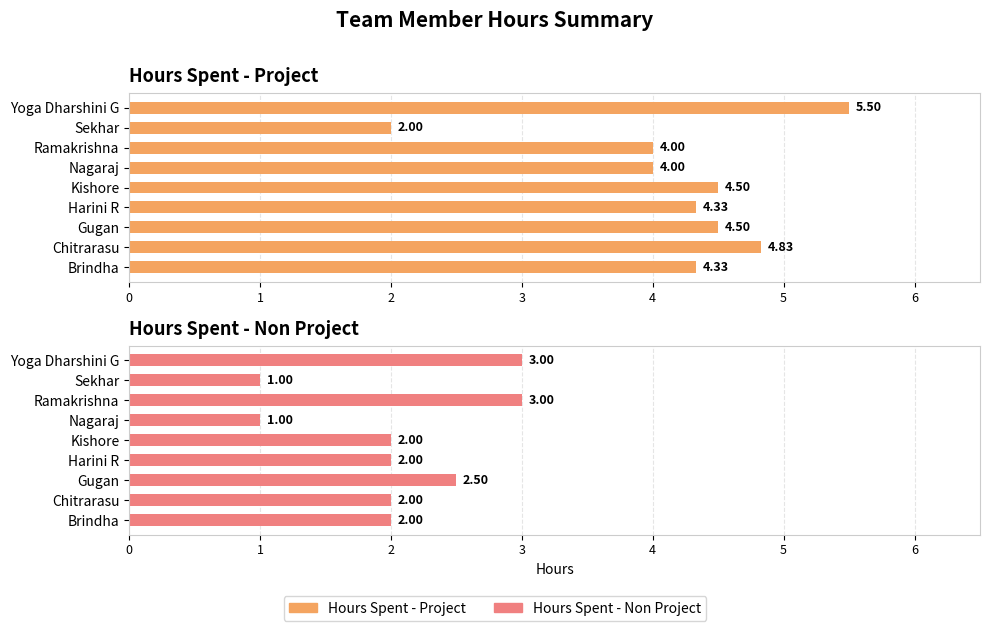

Reading left to right, list all the values displayed in this chart.

Hours Spent - Project: 4.3	4.8	4.5	4.3	4.5	4.0	4.0	2.0	5.5
Hours Spent - Non Project: 2.0	2.0	2.5	2.0	2.0	1.0	3.0	1.0	3.0